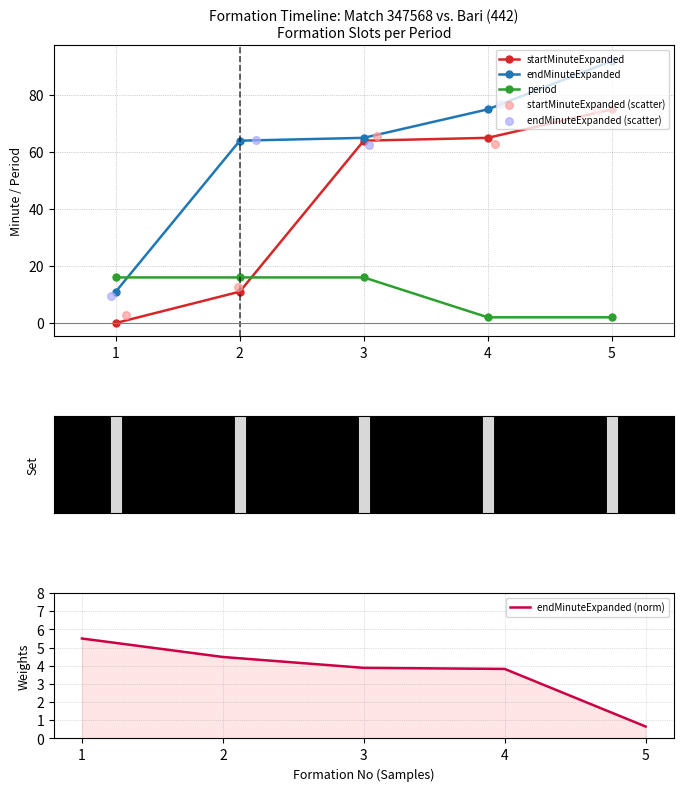

Which series contains the lowest Y value?

startMinuteExpanded